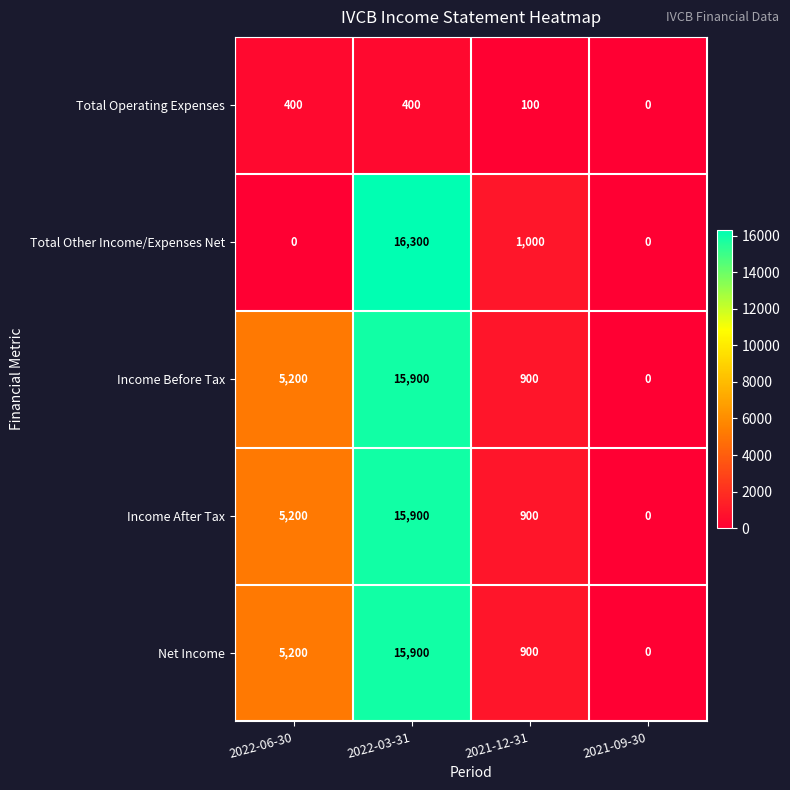

What is the difference between the highest and lowest values at 2021-12-31?

900